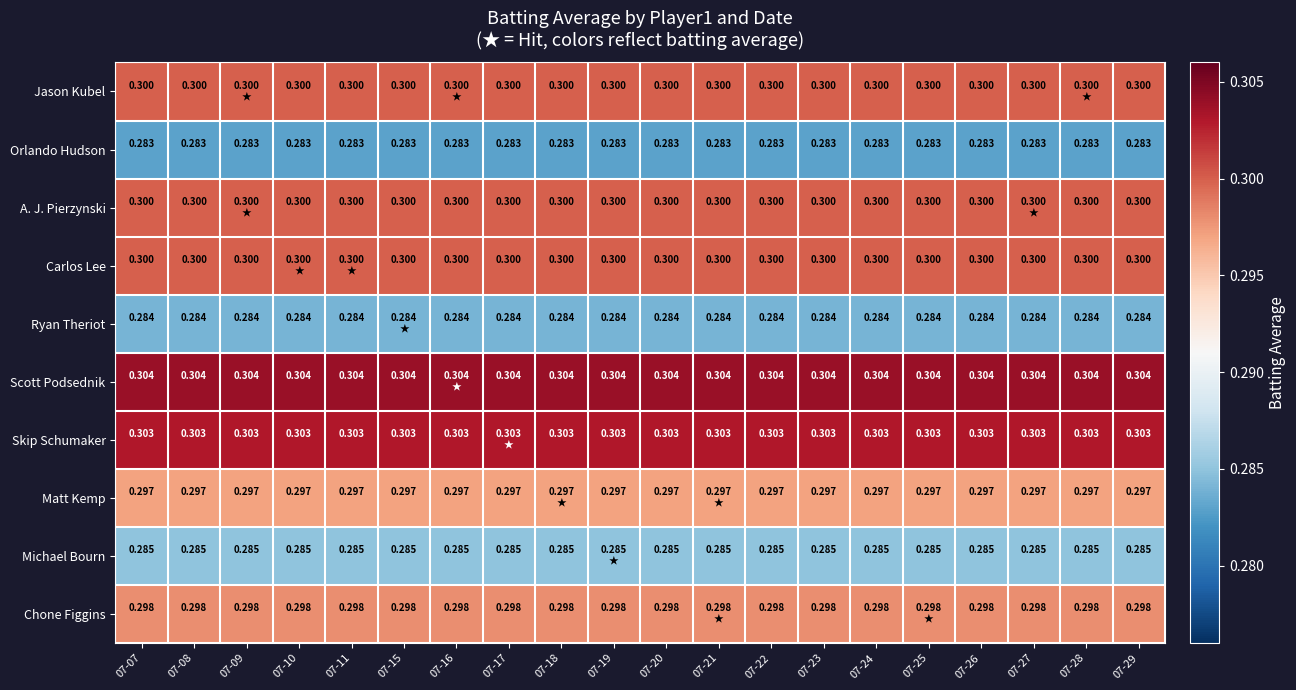

Is the value of Scott Podsednik at 07-19 greater than the value of Orlando Hudson at 07-18?

Yes